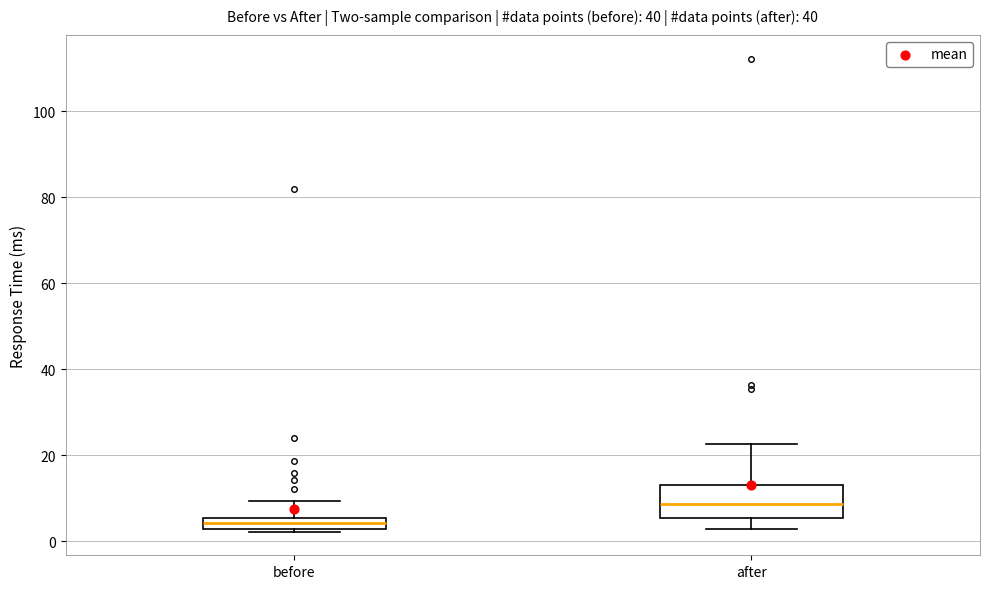

Comparing the boxes themselves (not the whiskers), which one is the tallest?

after